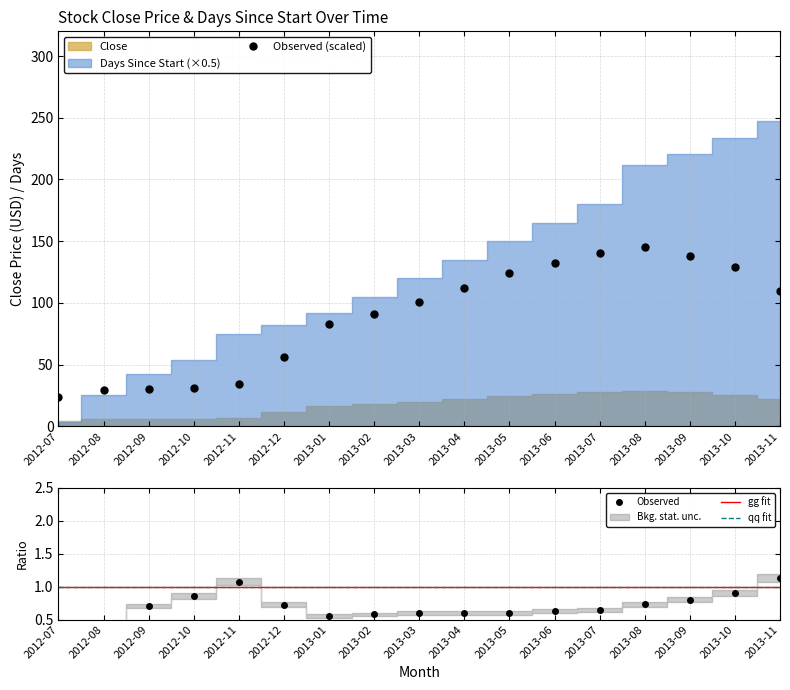

What is the label of the 5th point from the right?

2013-07